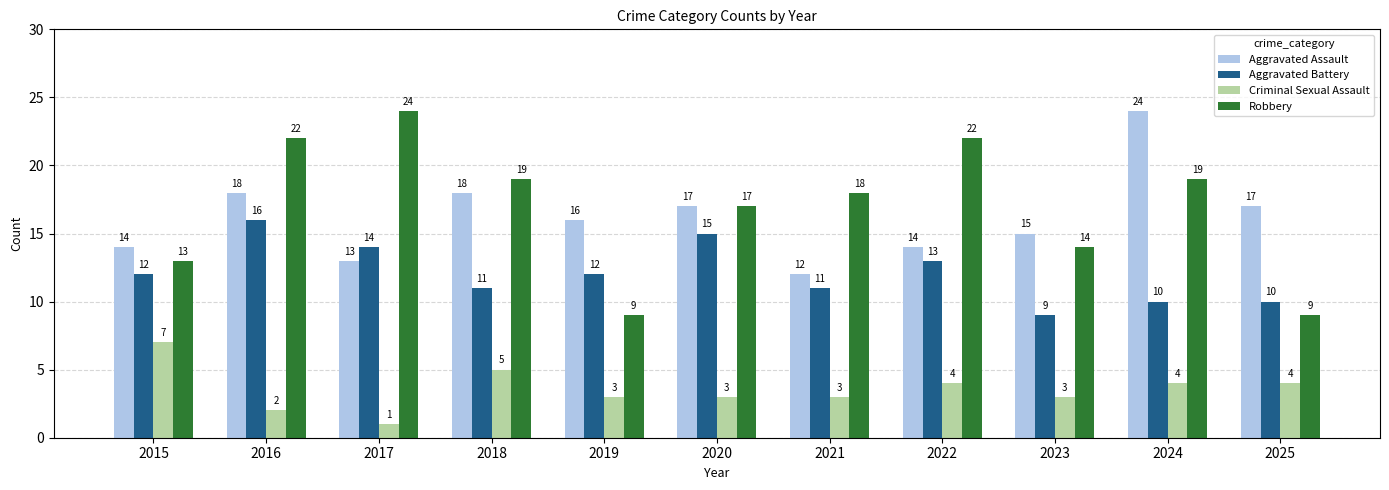

Rank the series at 2024 from lowest to highest value.

Criminal Sexual Assault, Aggravated Battery, Robbery, Aggravated Assault